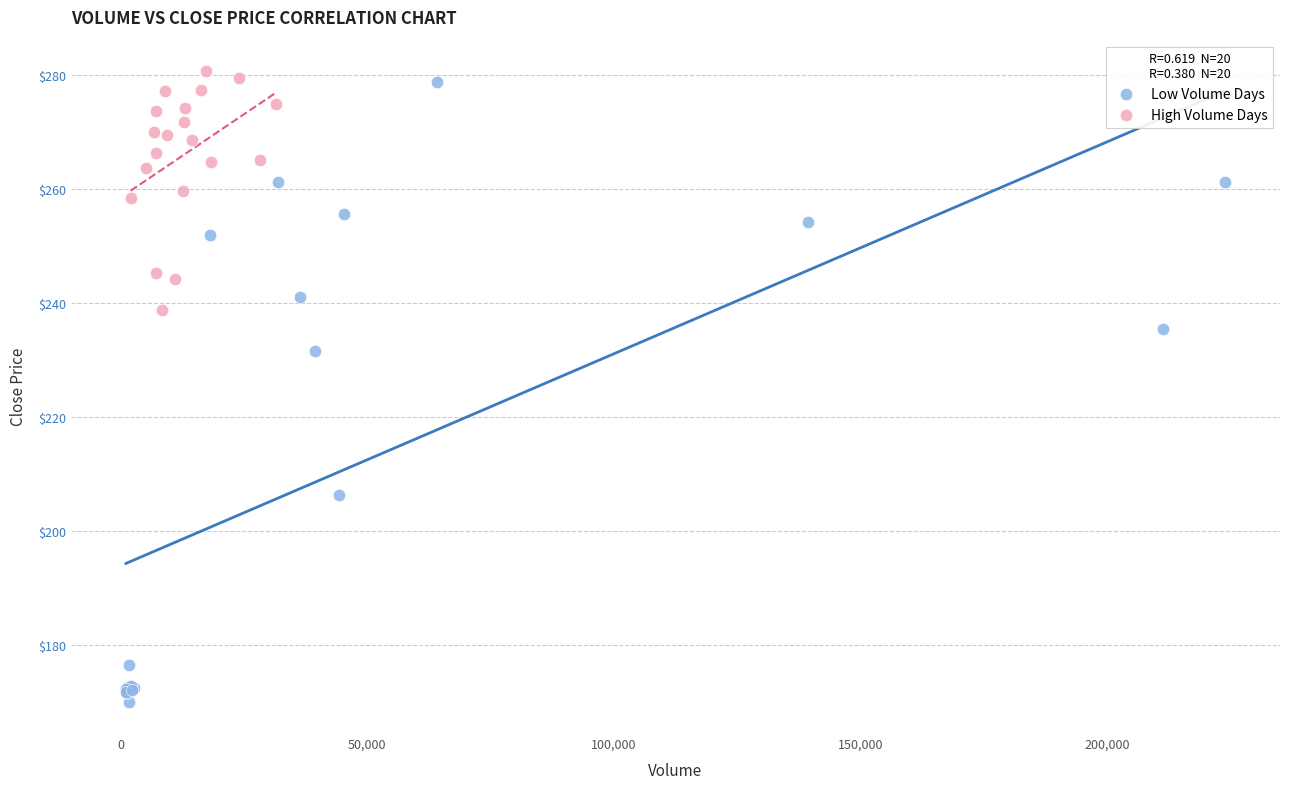

Which series has the largest Y range (max minus min)?

Low Volume Days